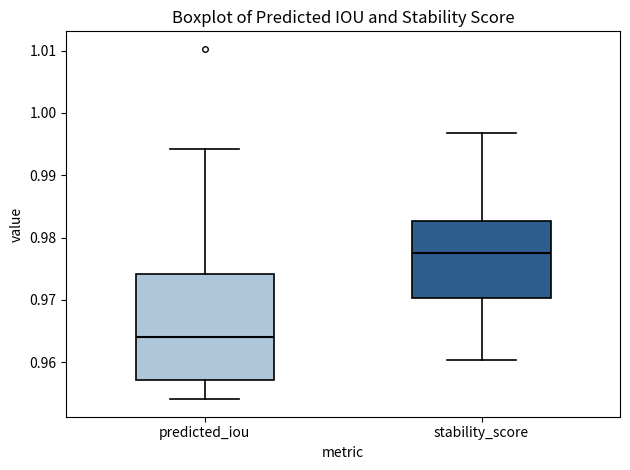

Reading left to right, read every box against the y-axis: the position of its median line, the range the box covers, and the ends of its whiskers. The values are not printed on the chart, so give them approximately, as read against the axis.

predicted_iou: median 0.964, box 0.957 to 0.974, whiskers 0.954 to 0.994
stability_score: median 0.977, box 0.970 to 0.983, whiskers 0.960 to 0.997